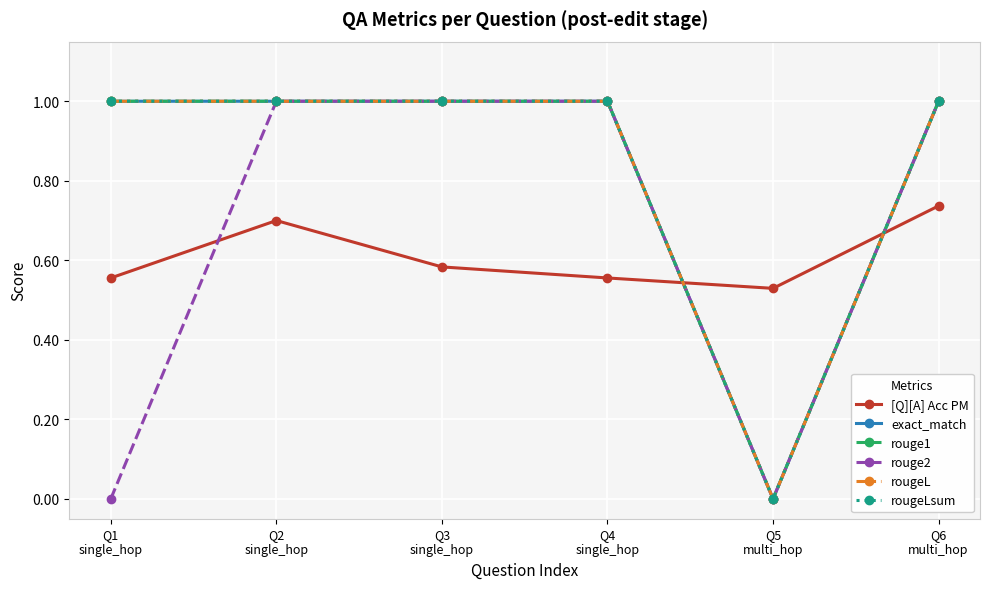

Between Q3
single_hop and Q2
single_hop, which is larger?

Q2
single_hop